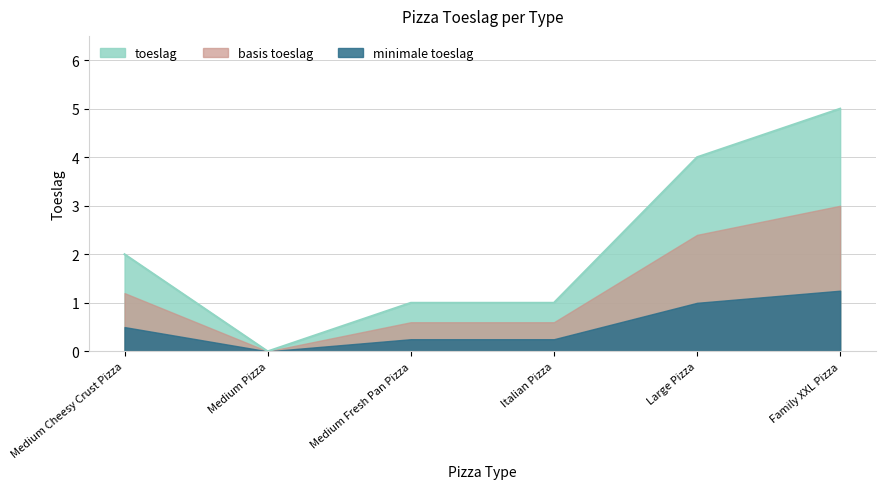

What is the difference between the maximum and minimum values?

5